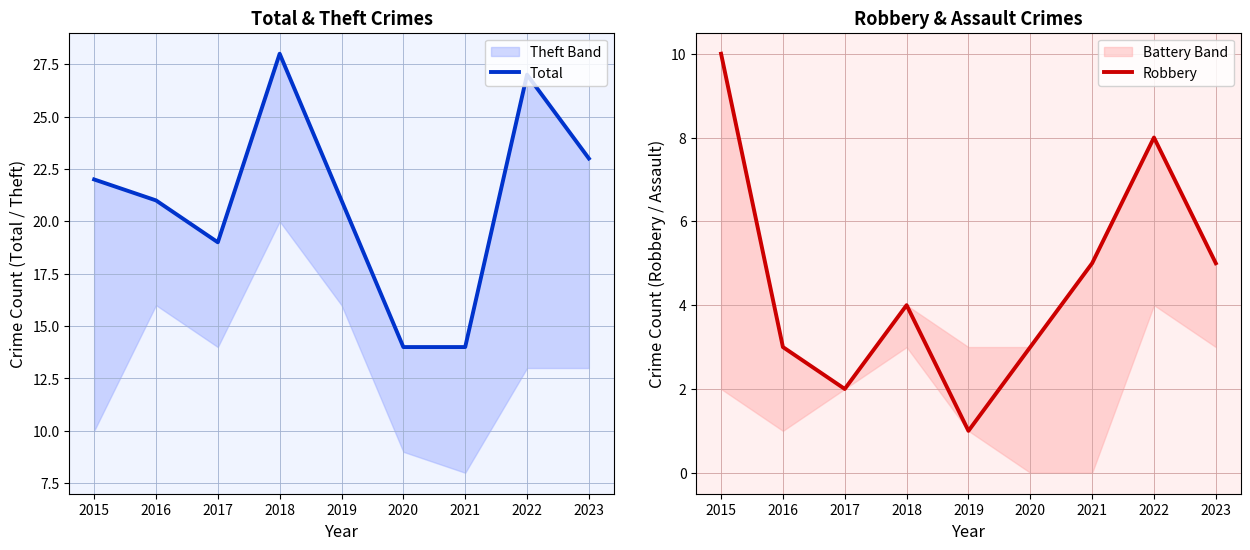

How many data points in Total are less than 21?

3